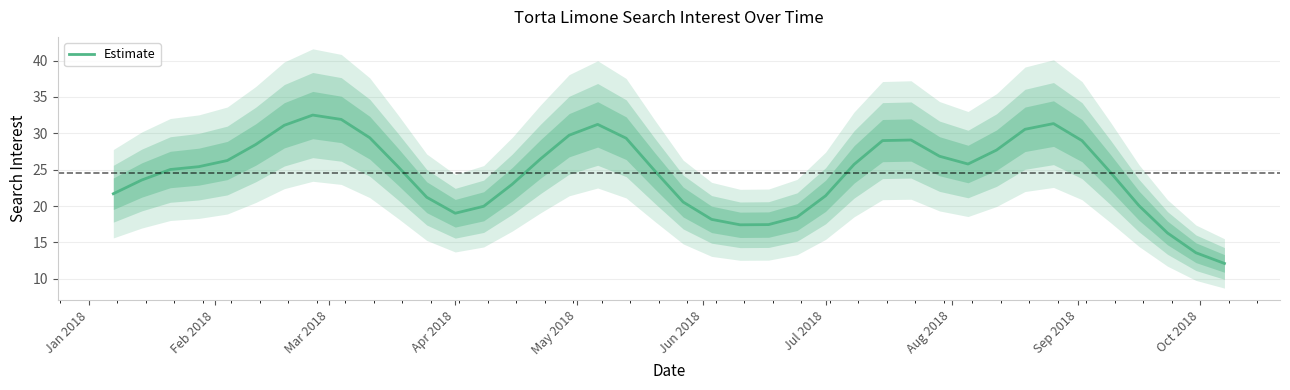

What is the minimum value for Estimate?

12.1